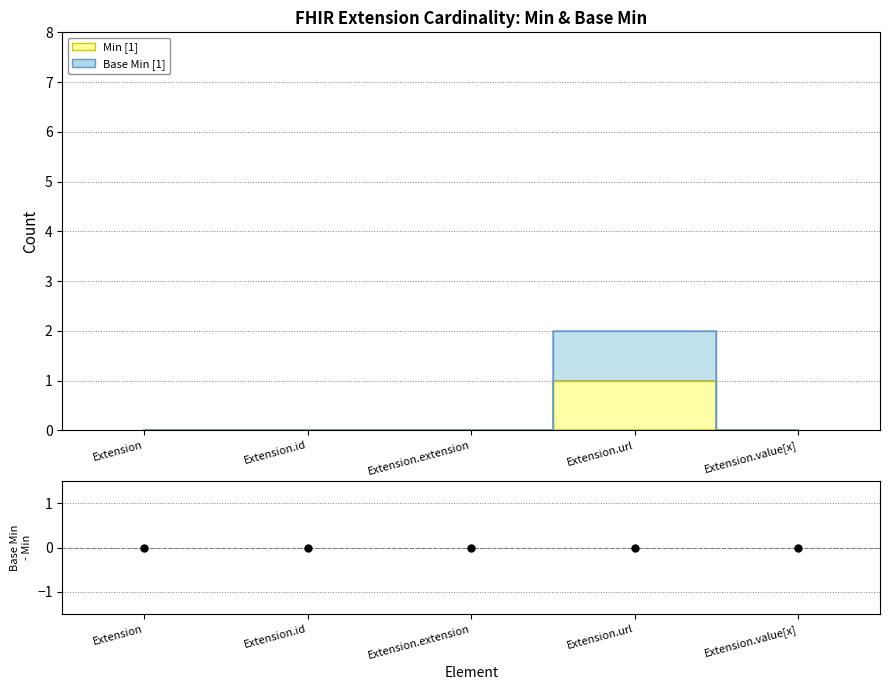

What is the label of the 2nd point from the left?

Extension.id